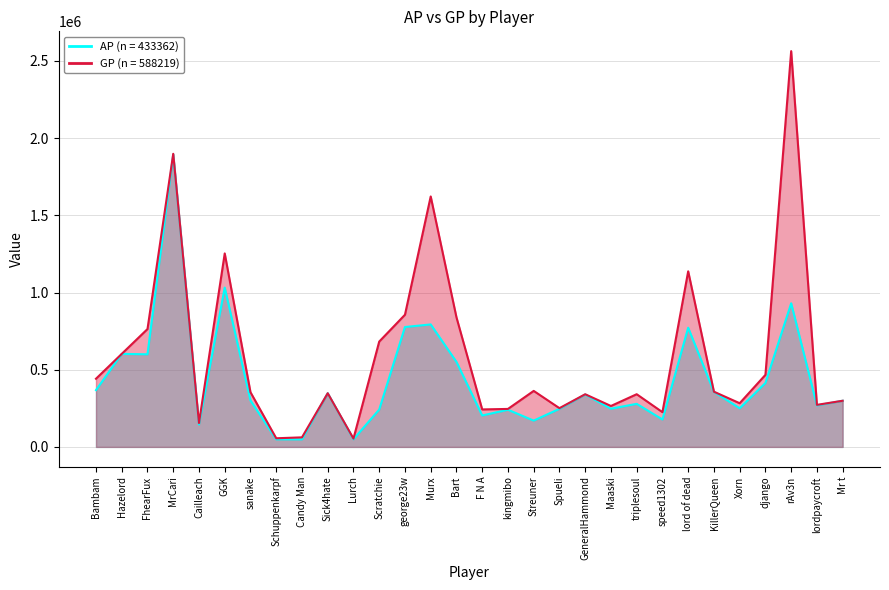

At which label does GP reach its peak?

rAv3n